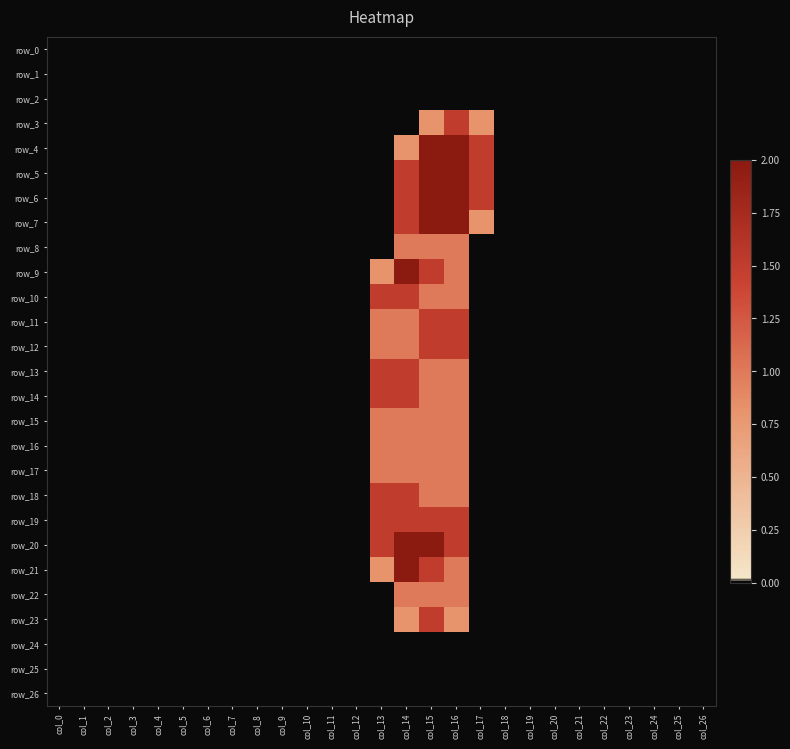

Which category has the highest value across all series?

col_15